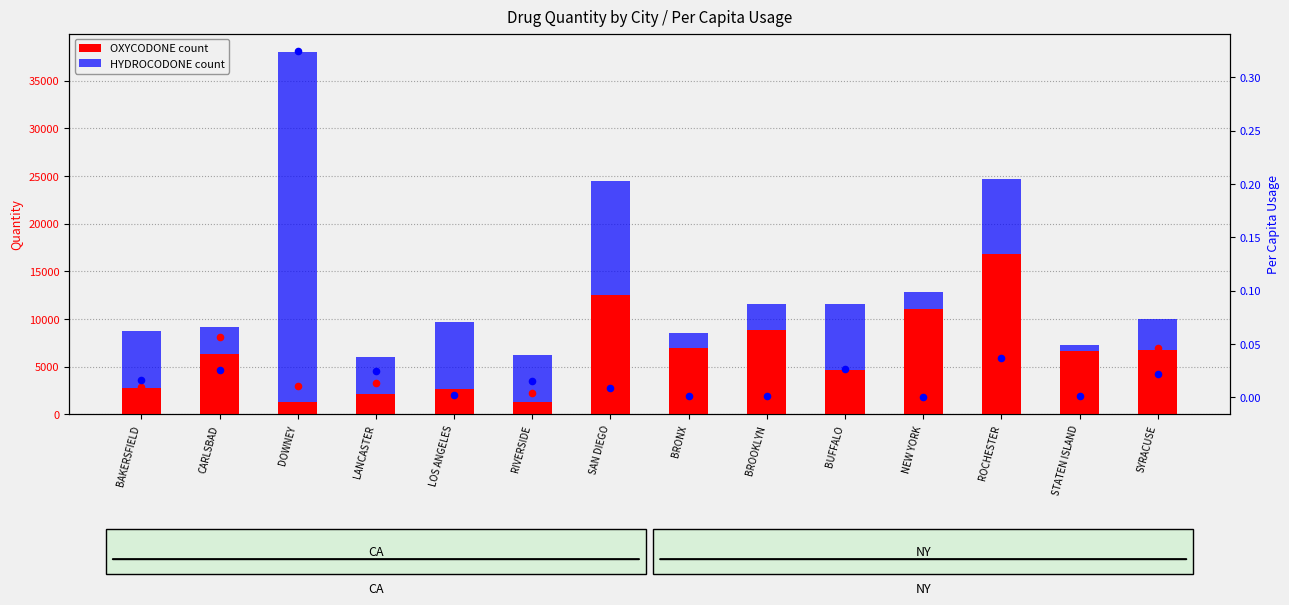

At how many categories does at least one series exceed 15422?

2